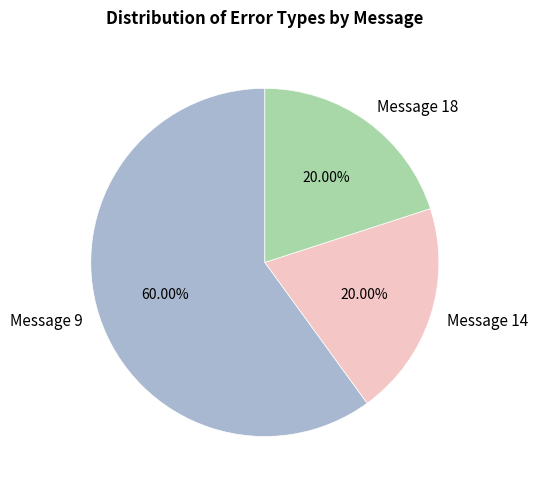

Does any single category account for the majority?

Yes